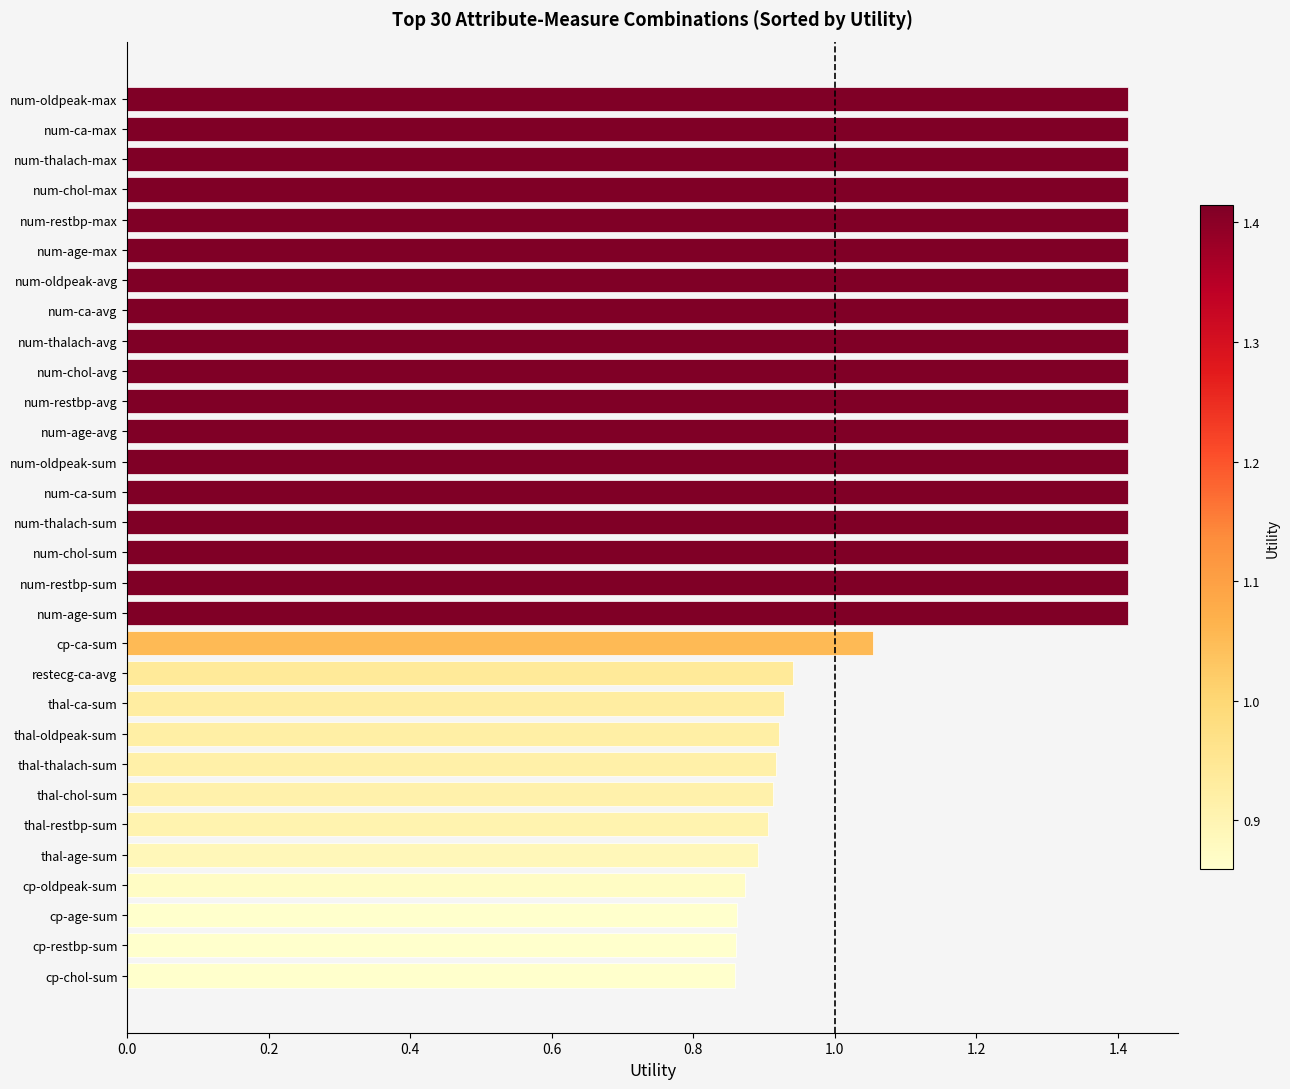

What is the maximum value shown in the chart?

1.4